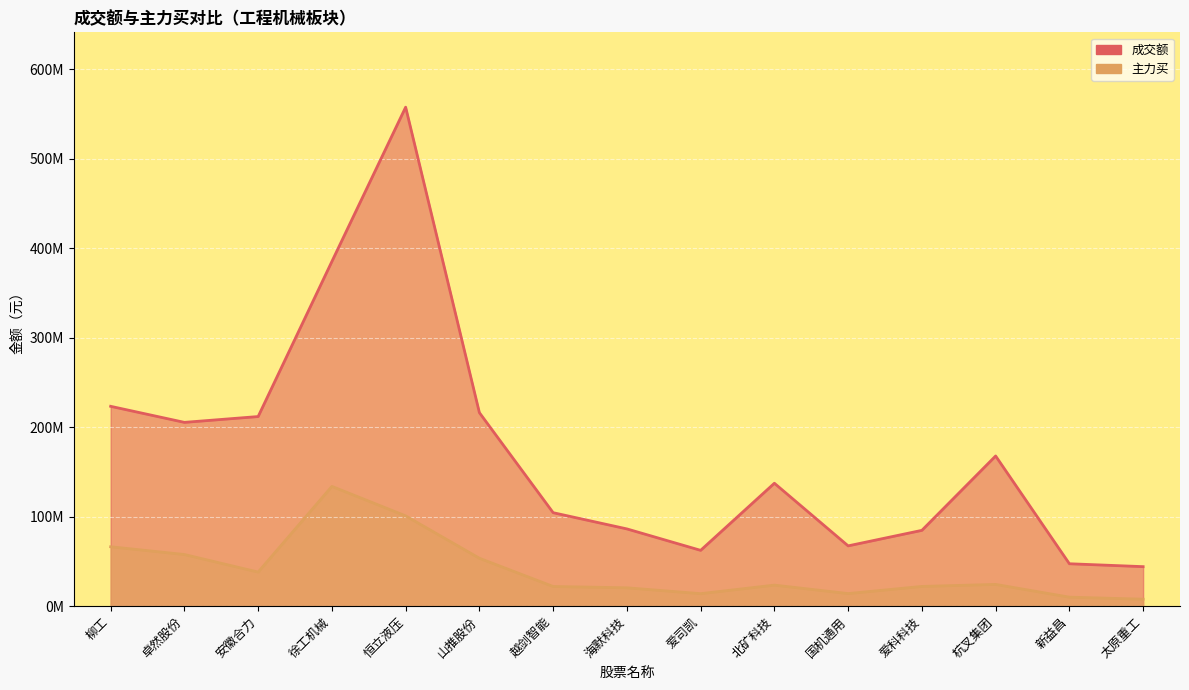

True or false: 成交额 has a value of 47407765 at 新益昌.

True